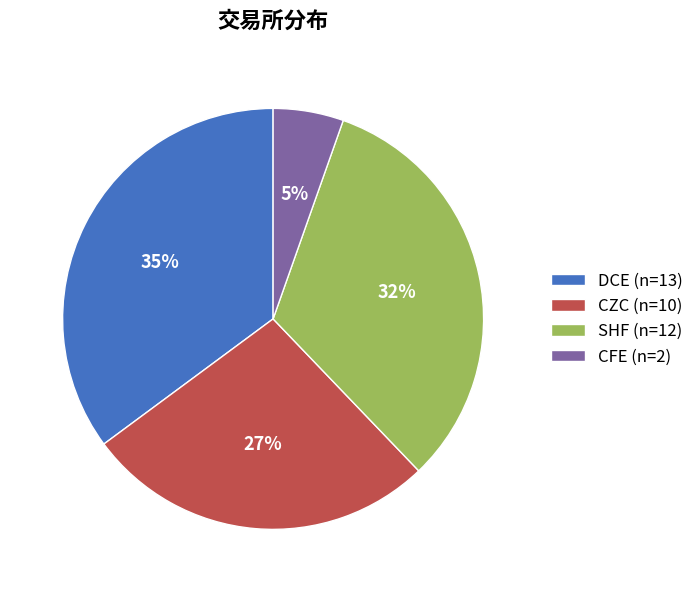

To the nearest percent, what percentage of the pie is CZC (n=10)?

27%